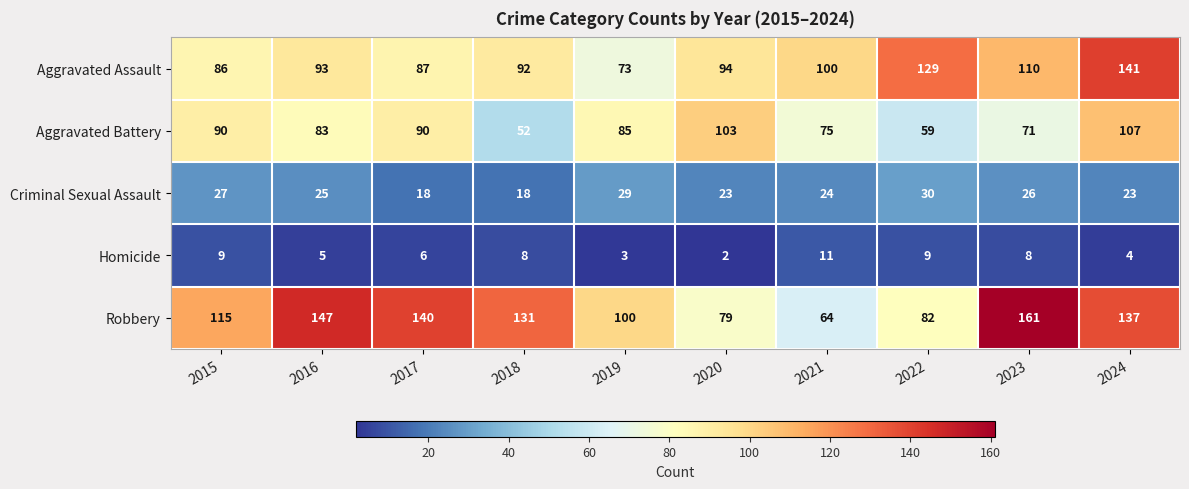

Where is Robbery nearest to the value 112?

2015